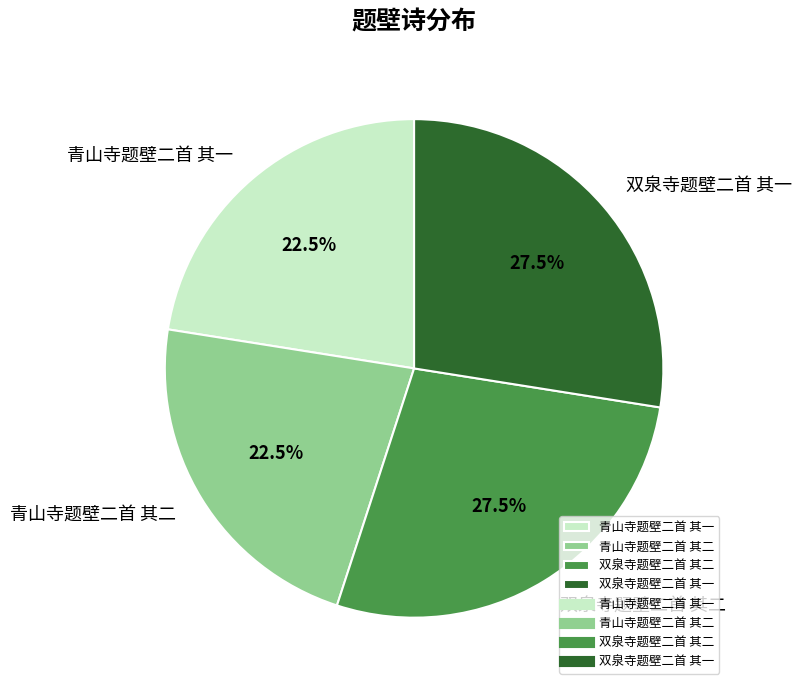

What portion of the pie excludes 双泉寺题壁二首 其二?

72.5%